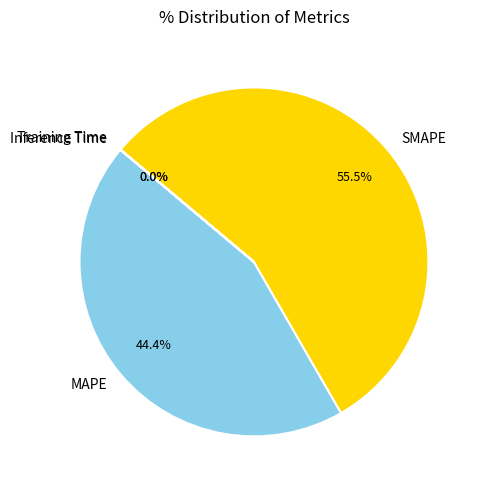

Which slice is the largest?

SMAPE